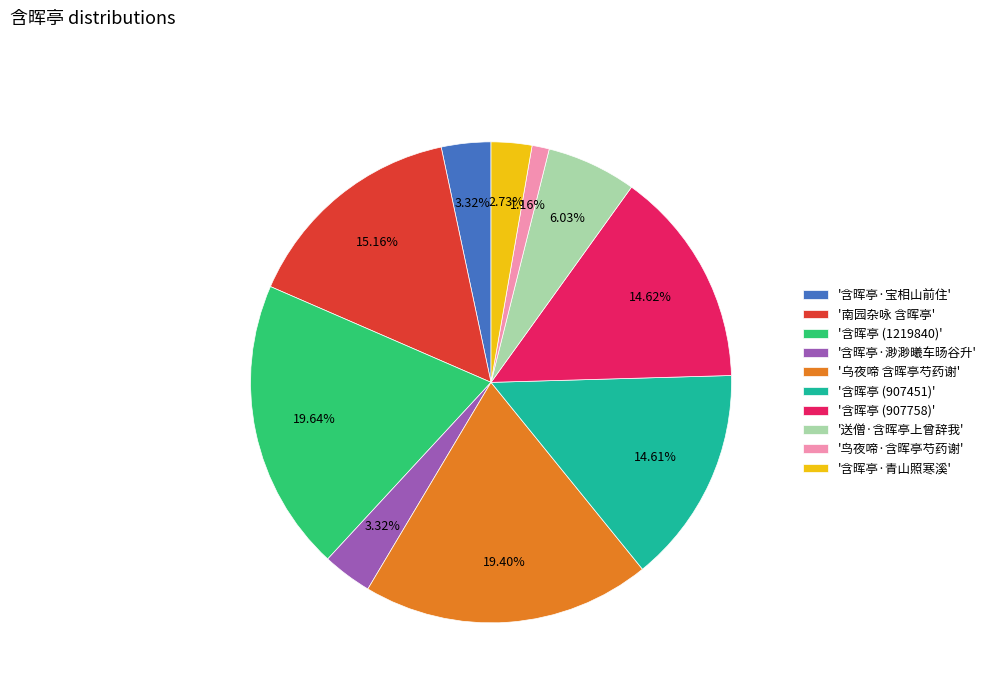

Which category has the smallest portion of the pie?

'鸟夜啼·含晖亭芍药谢'